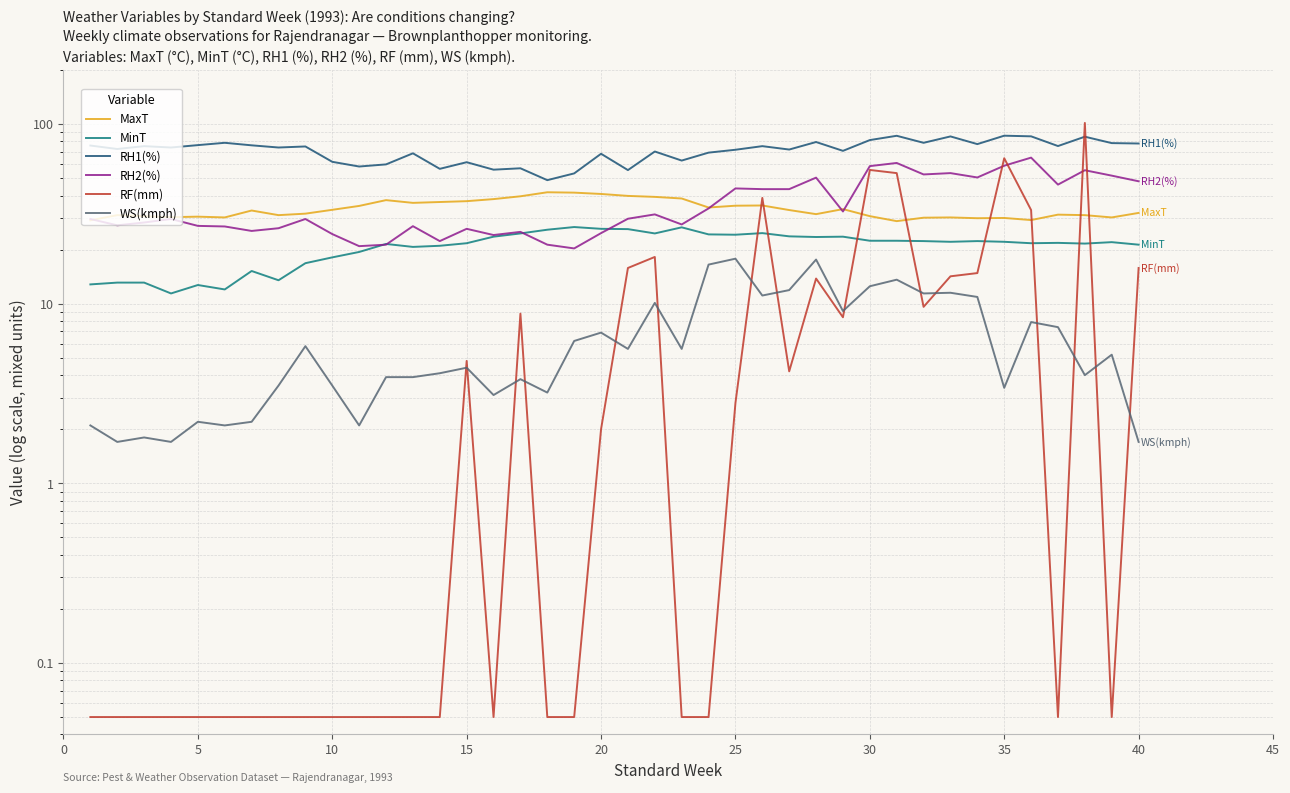

How many data points in MinT are less than 22?

19